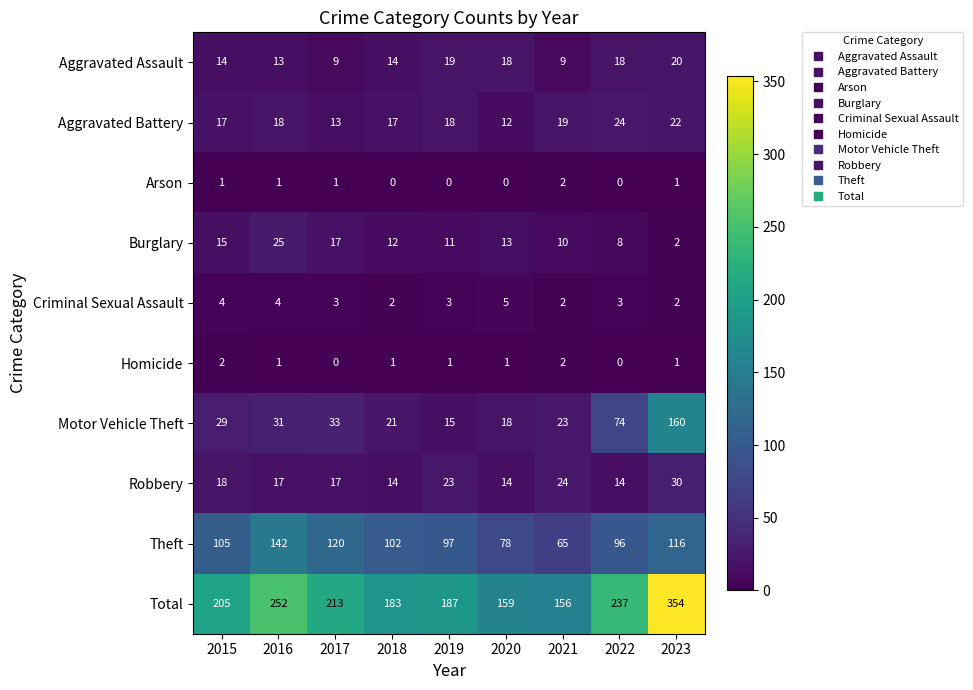

How many distinct data groups are displayed?

10